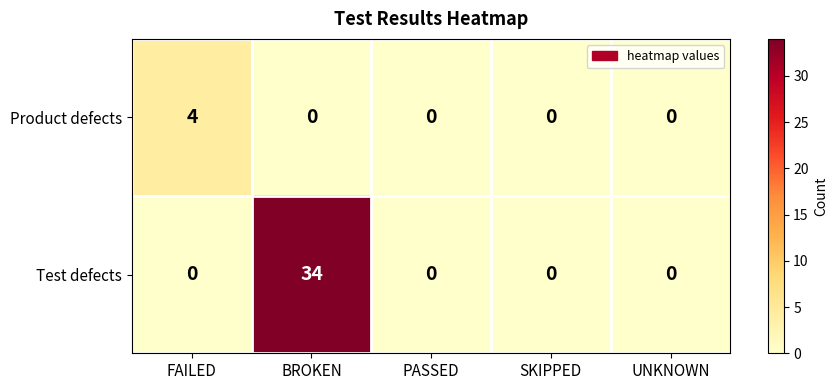

Between FAILED and UNKNOWN, which series saw the biggest shift?

Product defects